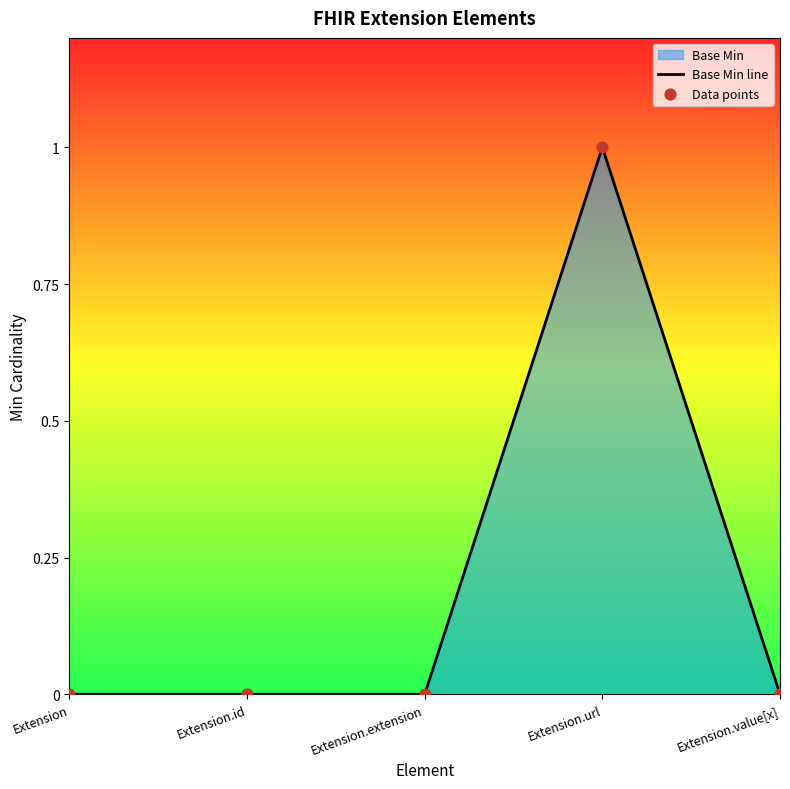

At which category is the sum across all series the highest?

Extension.url